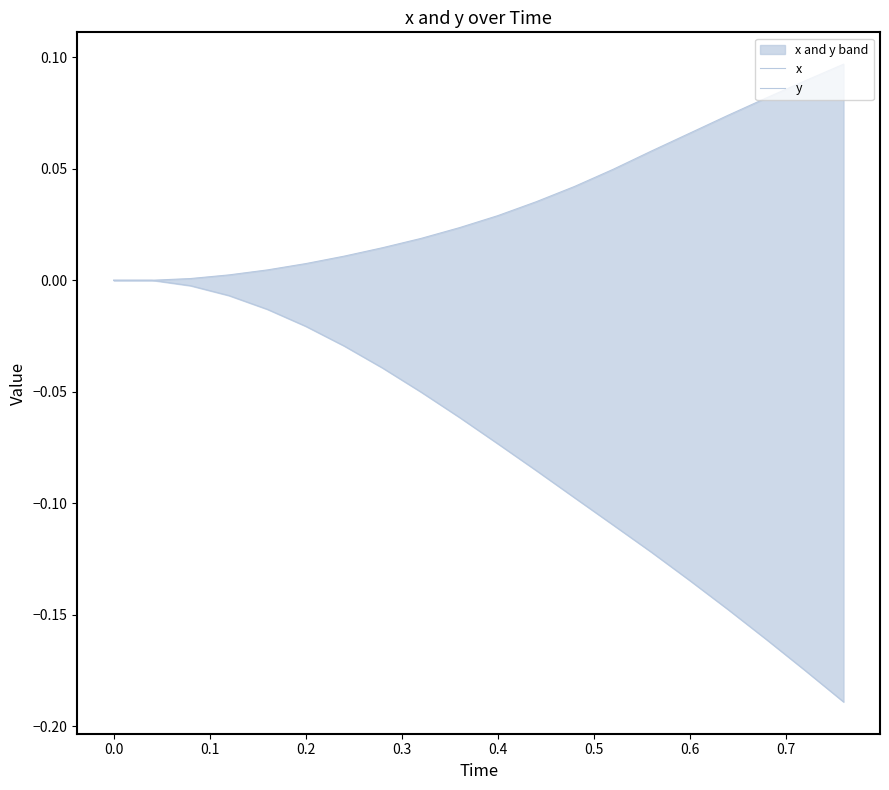

What is the maximum value for x?

0.1